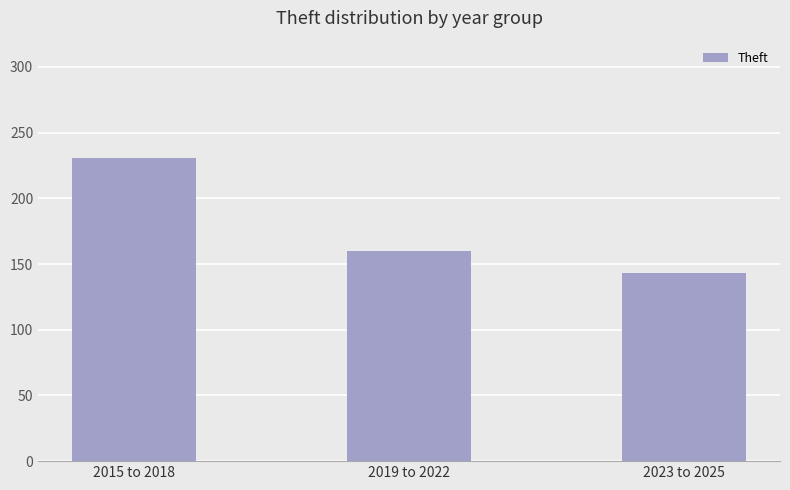

True or false: the data shows 141 at 2015 to 2018.

False